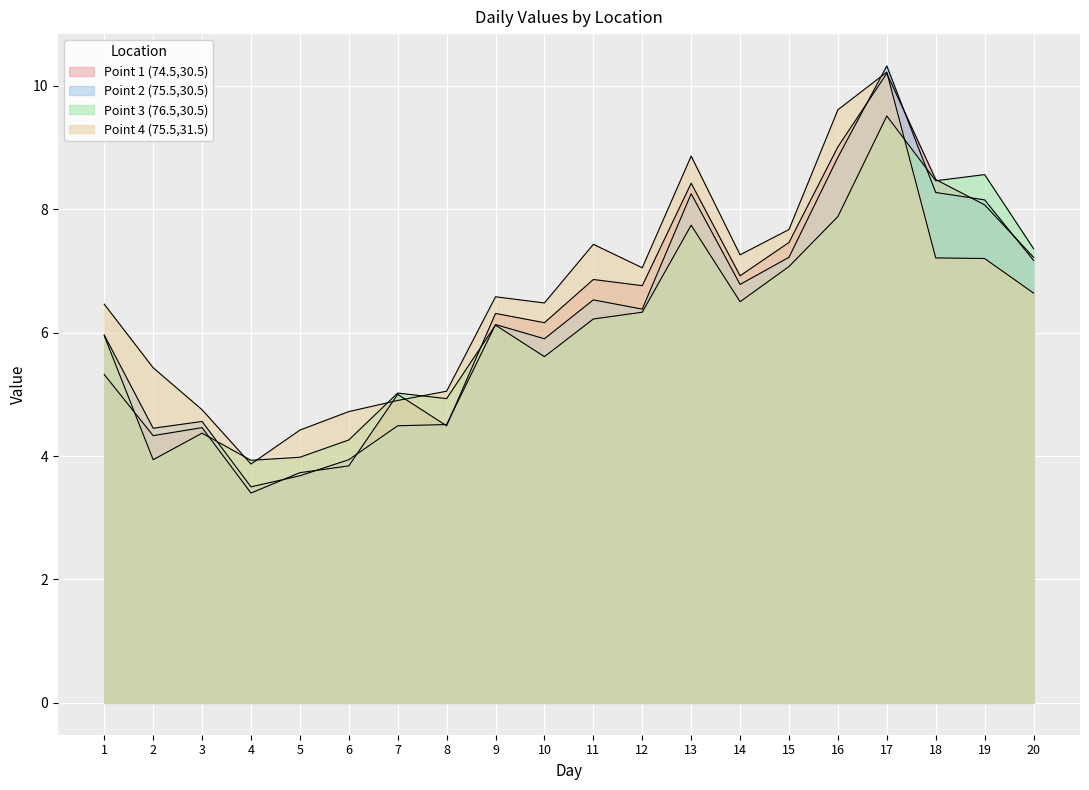

Rank the categories by Point 2 (75.5,30.5) value from lowest to highest.

4, 5, 6, 2, 7, 8, 3, 10, 1, 9, 12, 11, 14, 20, 15, 19, 13, 18, 16, 17